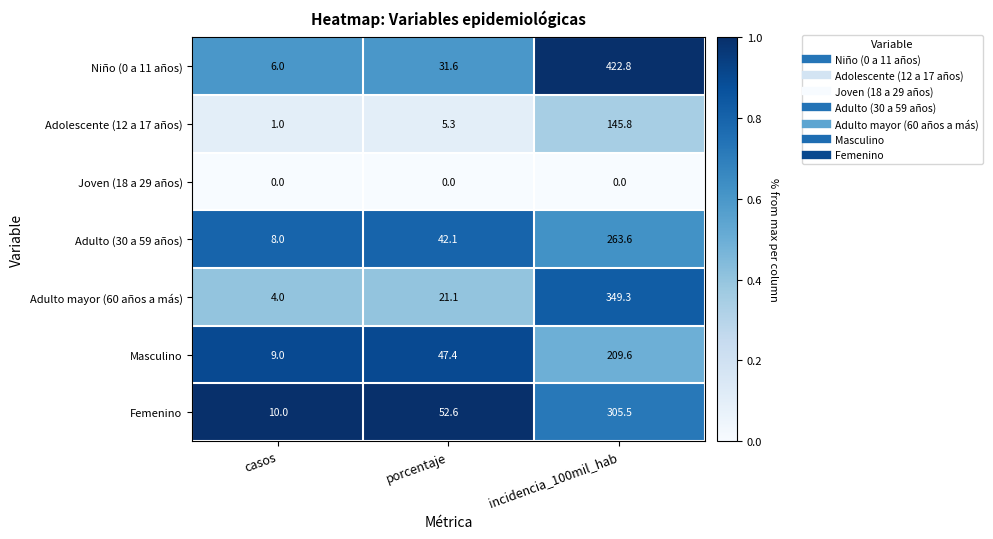

What is the spread (max minus min) of values at casos?

10.0